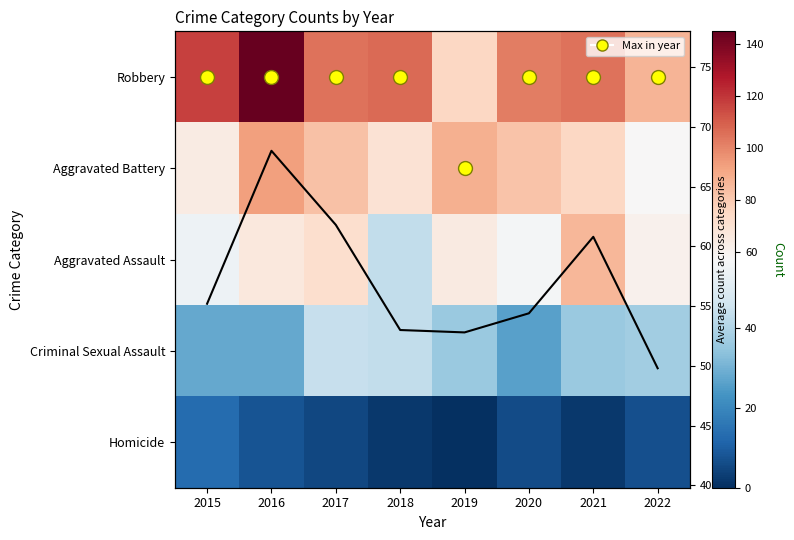

How many values in the Aggravated Battery series are below 82?

4